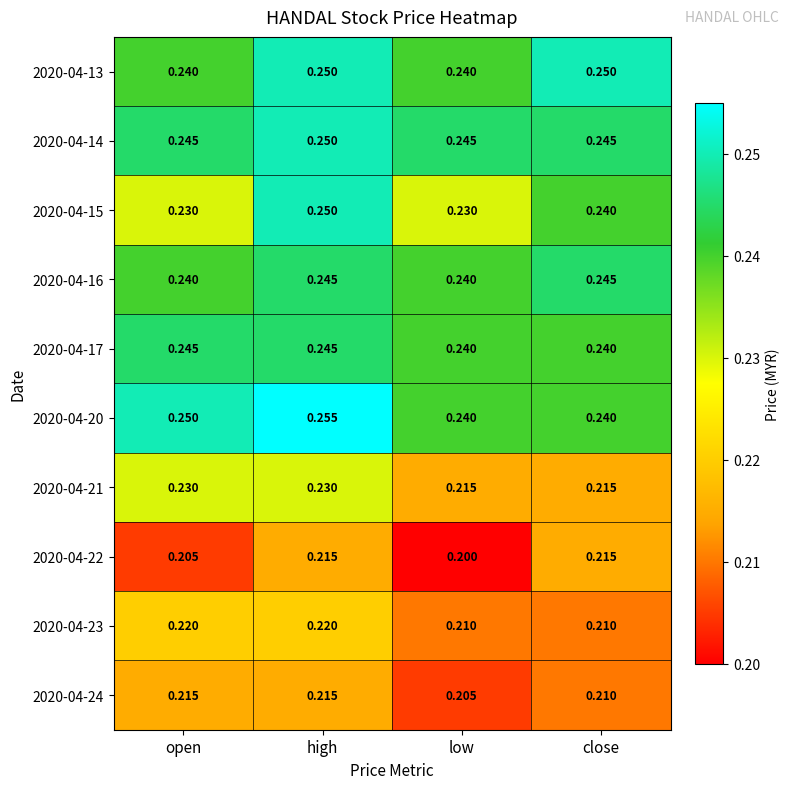

At how many categories does at least one series exceed 0?

4